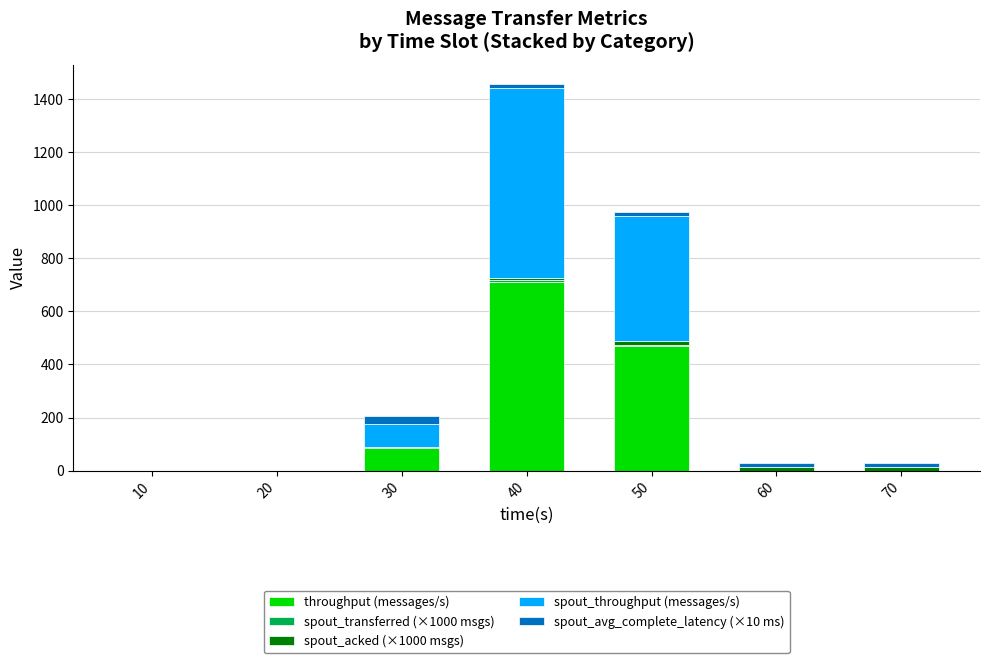

How many data points does each series have?

7